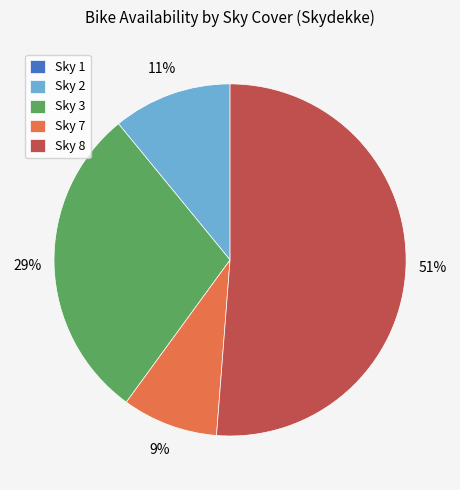

Approximately how many times larger is the value at Sky 7 compared to Sky 3?

0.3